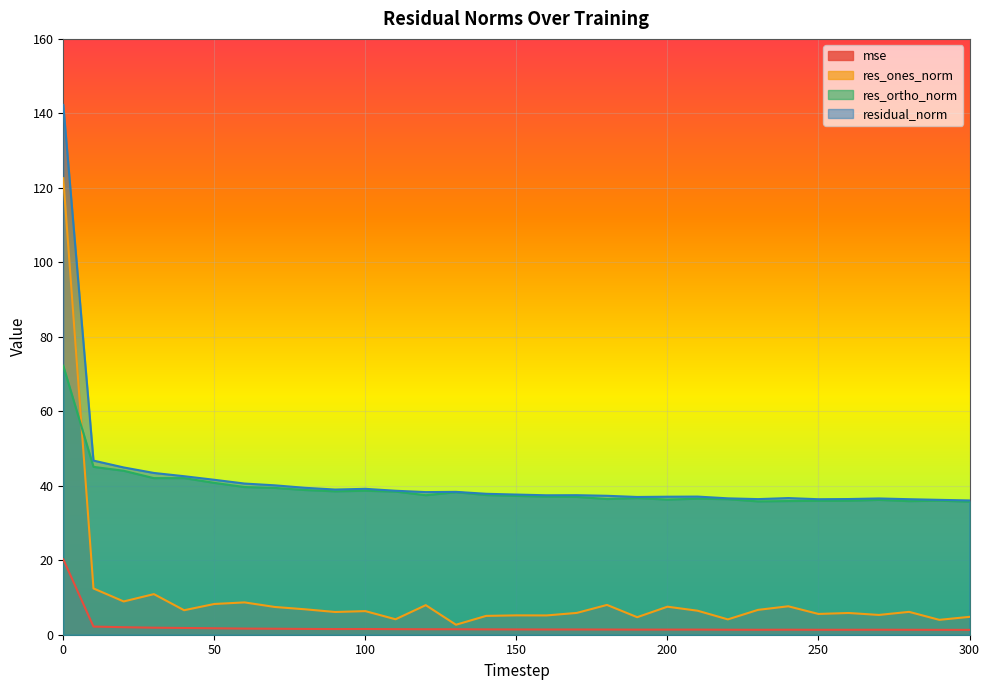

Reading left to right, extract all data points from this chart.

mse: 0=20.2	10=2.2	20=2.0	30=1.9	40=1.8	50=1.7	60=1.6	70=1.6	80=1.6	90=1.5	100=1.5	110=1.5	120=1.5	130=1.5	140=1.4	150=1.4	160=1.4	170=1.4	180=1.4	190=1.4	200=1.4	210=1.4	220=1.3	230=1.3	240=1.3	250=1.3	260=1.3	270=1.3	280=1.3	290=1.3	300=1.3
res_ones_norm: 0=122.6	10=12.4	20=8.9	30=10.9	40=6.6	50=8.3	60=8.7	70=7.5	80=6.8	90=6.1	100=6.3	110=4.1	120=7.9	130=2.7	140=5.1	150=5.2	160=5.2	170=5.9	180=8.0	190=4.7	200=7.5	210=6.4	220=4.1	230=6.7	240=7.6	250=5.6	260=5.8	270=5.3	280=6.1	290=4.0	300=4.8
res_ortho_norm: 0=72.2	10=45.1	20=44.0	30=42.0	40=42.1	50=40.8	60=39.7	70=39.4	80=38.9	90=38.5	100=38.7	110=38.4	120=37.5	130=38.3	140=37.5	150=37.3	160=37.1	170=37.0	180=36.4	190=36.7	200=36.3	210=36.5	220=36.4	230=35.8	240=35.9	250=36.0	260=36.0	270=36.2	280=35.9	290=36.0	300=35.7
residual_norm: 0=142.3	10=46.8	20=44.9	30=43.4	40=42.6	50=41.6	60=40.6	70=40.1	80=39.5	90=39.0	100=39.2	110=38.7	120=38.3	130=38.4	140=37.8	150=37.6	160=37.4	170=37.5	180=37.3	190=37.0	200=37.1	210=37.1	220=36.6	230=36.4	240=36.7	250=36.4	260=36.4	270=36.6	280=36.4	290=36.2	300=36.1